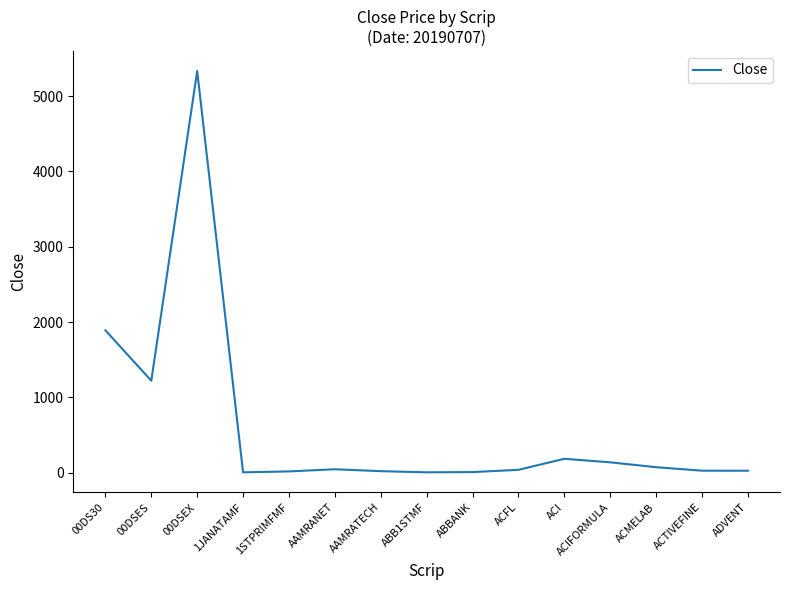

Which has a higher value, ACMELAB or 1JANATAMF?

ACMELAB